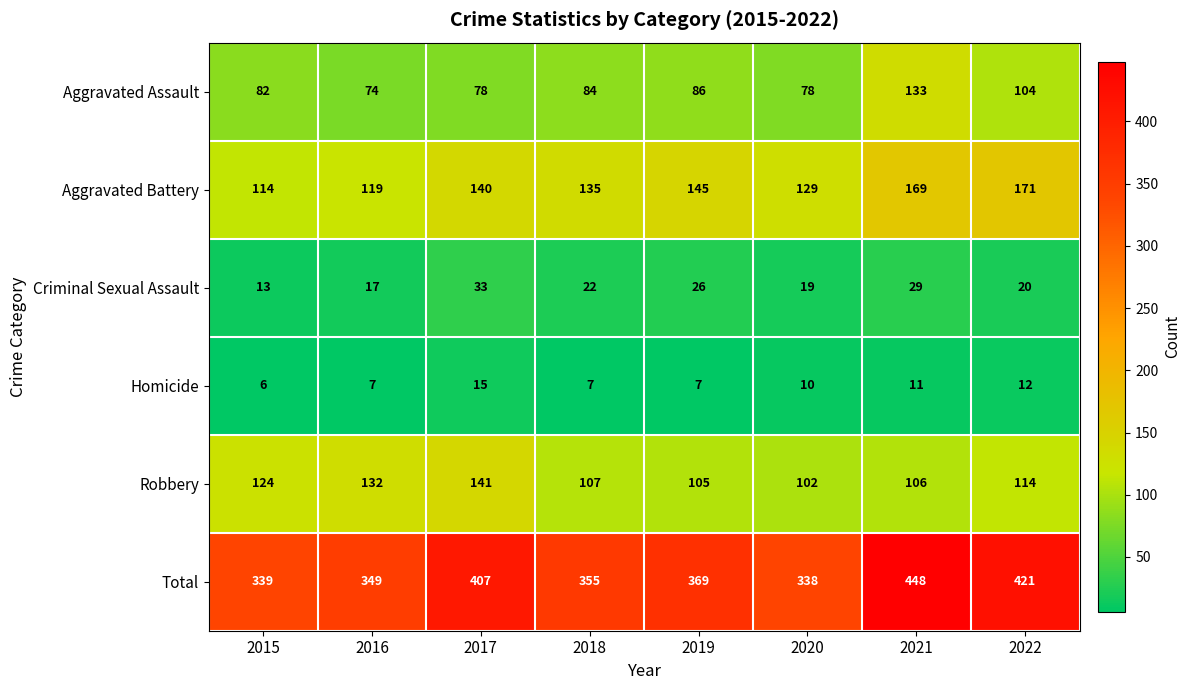

How many data points in Aggravated Assault are less than 84?

4